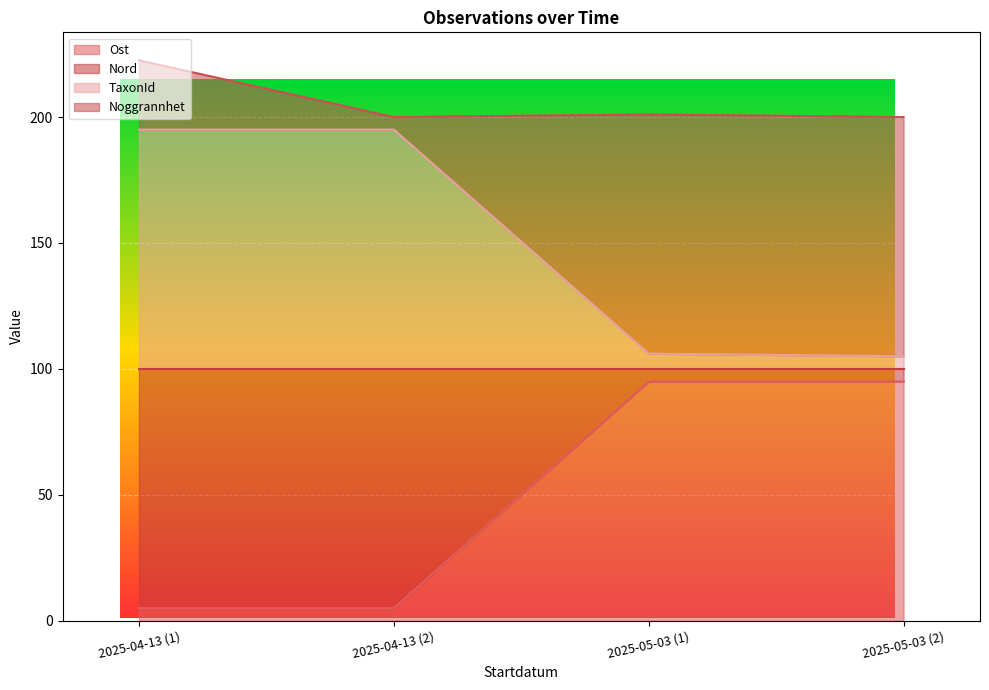

How many lines are shown in the chart?

4